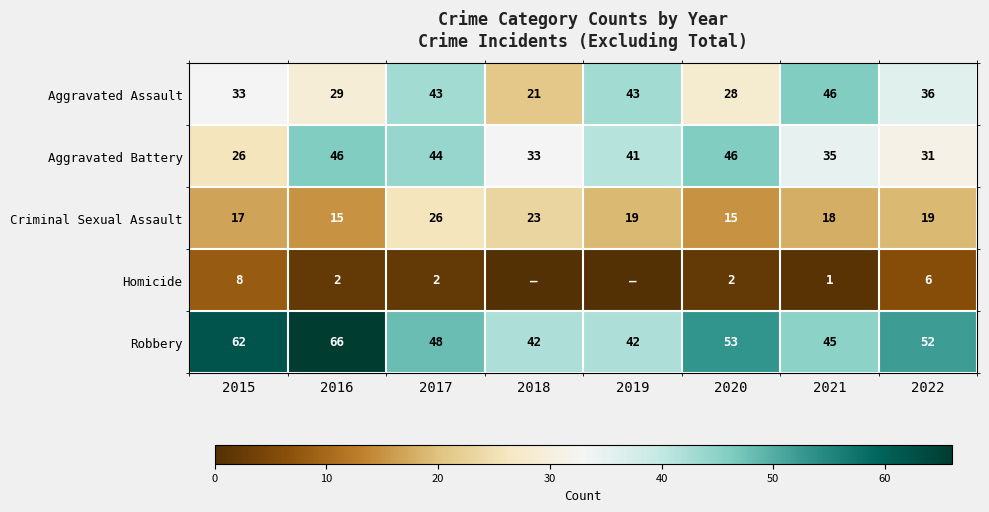

Is the value of Aggravated Battery at 2018 greater than the value of Aggravated Assault at 2018?

Yes